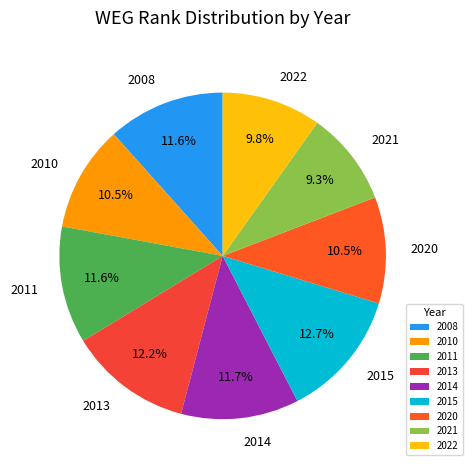

To the nearest percent, what portion does 2022 represent?

10%